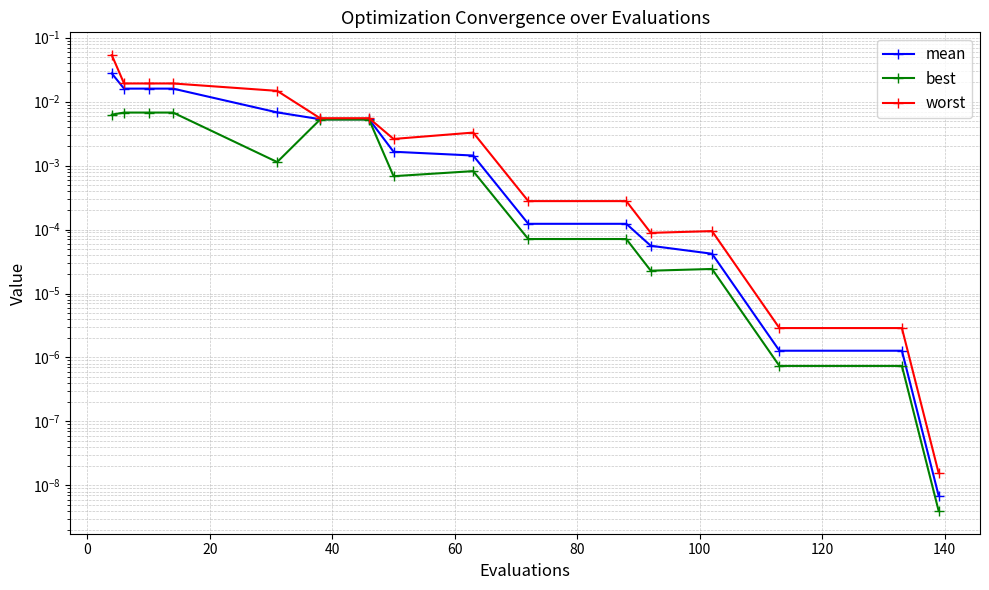

The value of best at 60 is 0.0. True or false?

True